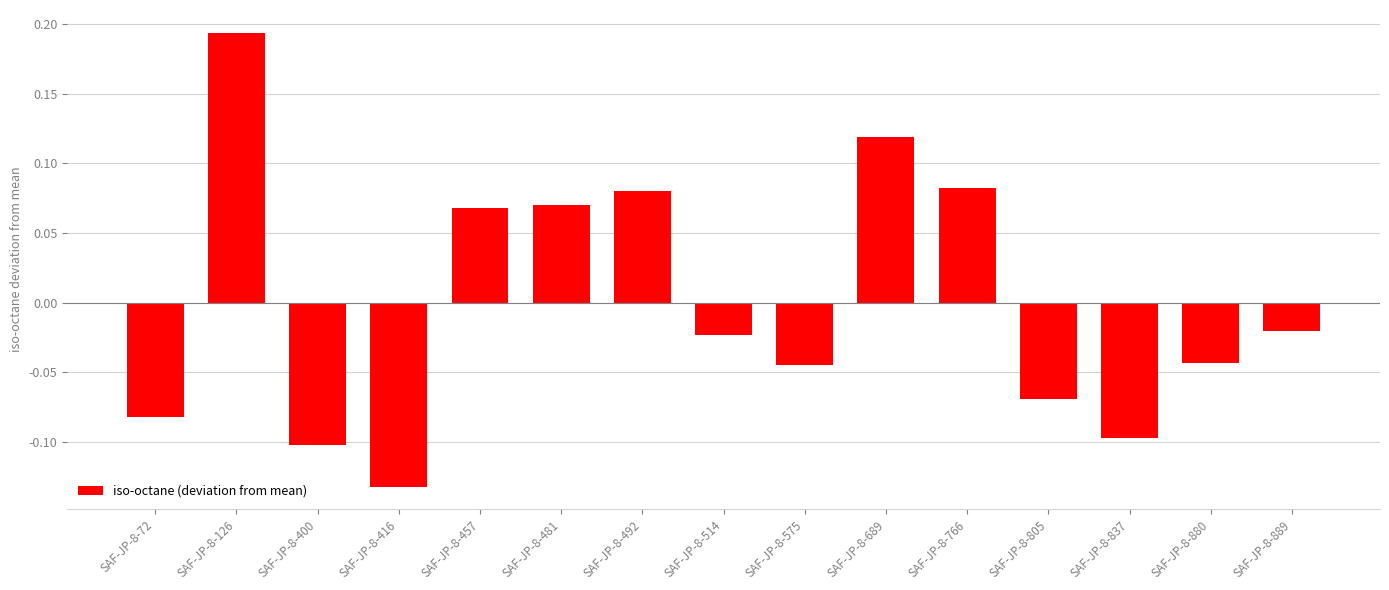

Where does the data first go above 0?

SAF-JP-8-126